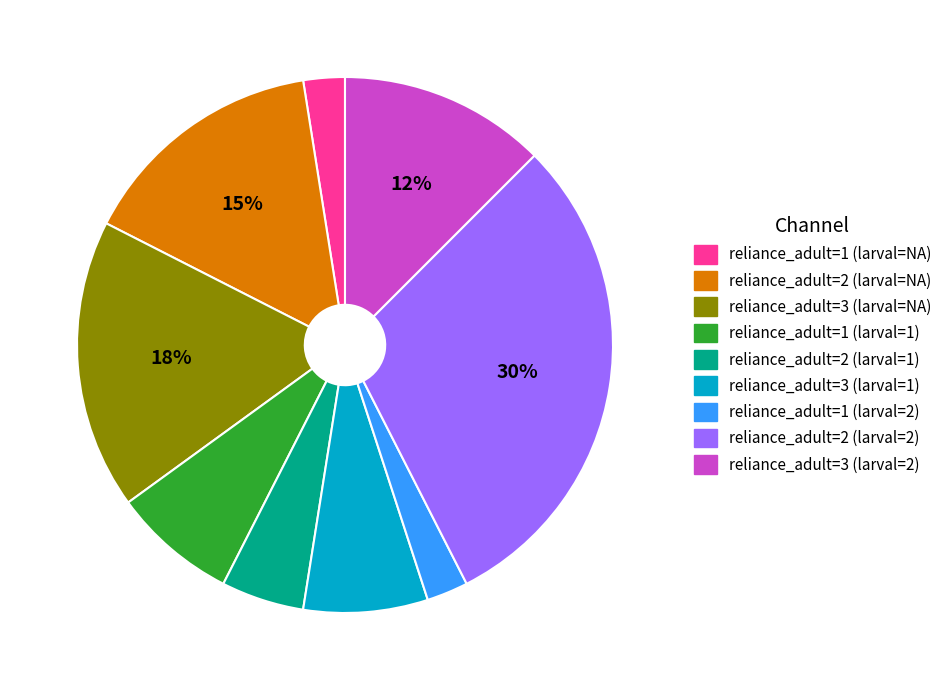

Between reliance_adult=3 (larval=2) and reliance_adult=2 (larval=NA), which is larger?

reliance_adult=2 (larval=NA)